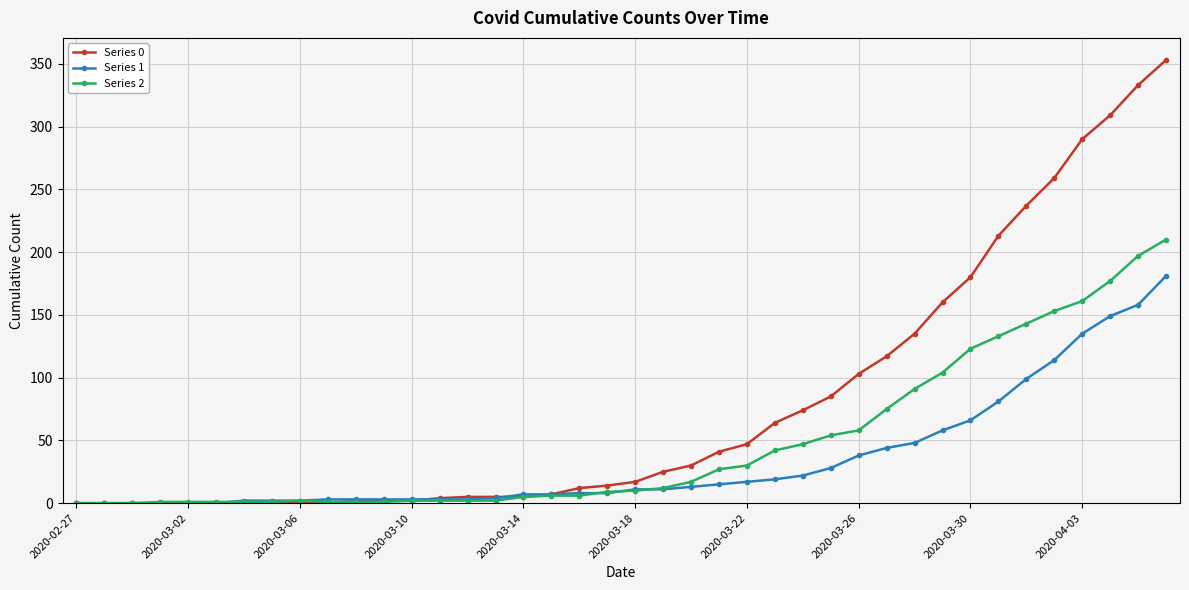

What is the greatest value displayed?

353